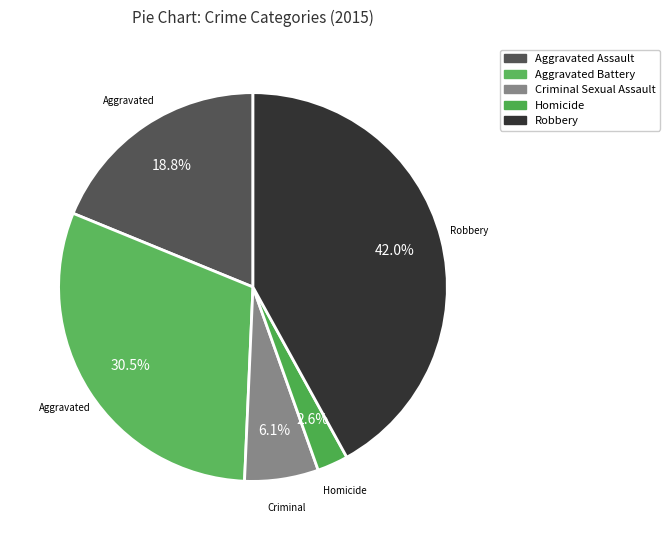

What is the ratio of the value at Aggravated Battery to the value at Robbery?

0.7